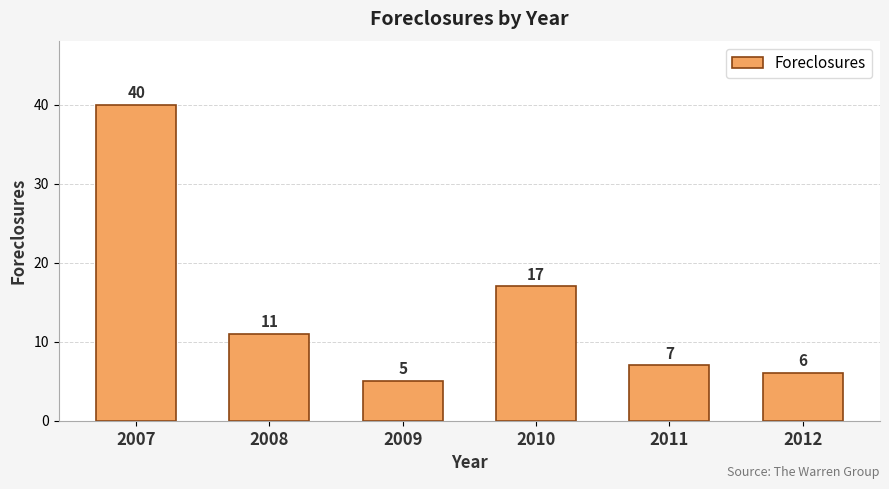

Reading left to right, transcribe all the data shown in this chart.

40	11	5	17	7	6